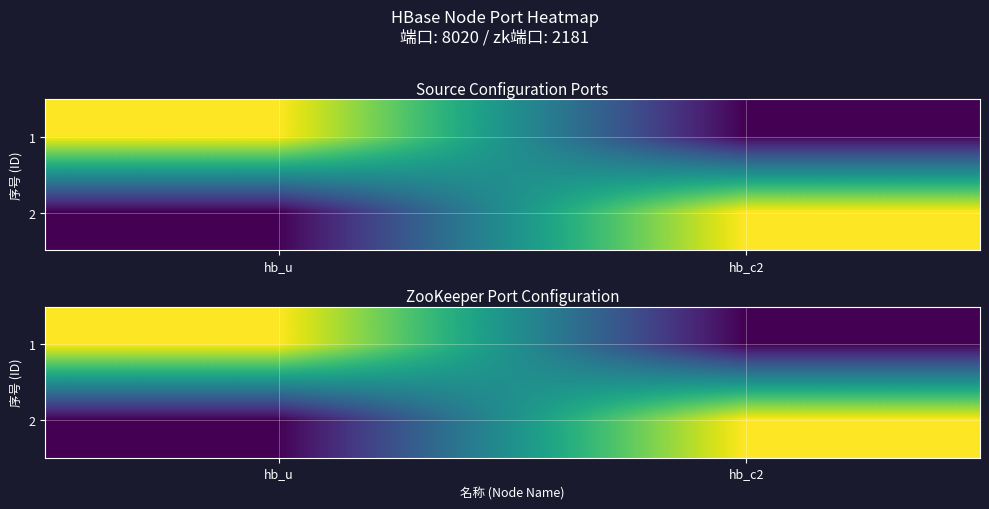

The value of 2 at hb_u is 0. True or false?

True